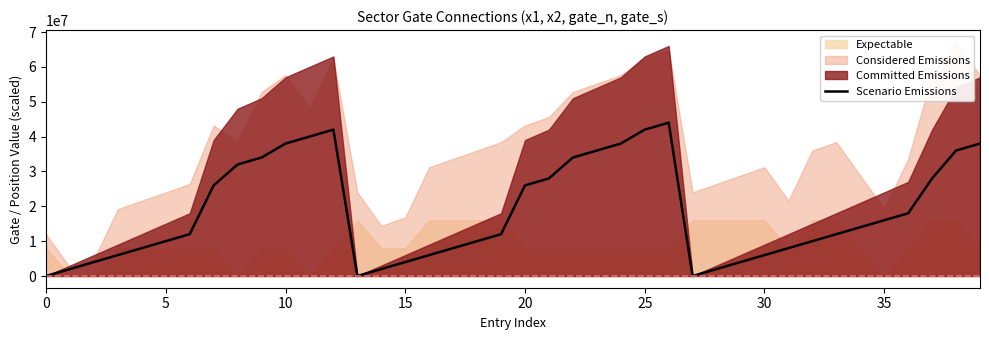

How many values are below 12000000?

18